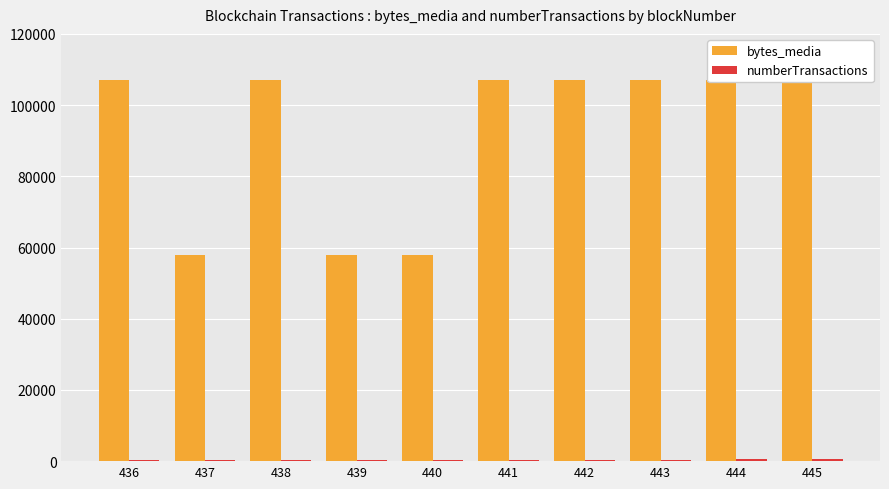

At how many categories does at least one series exceed 16964?

10